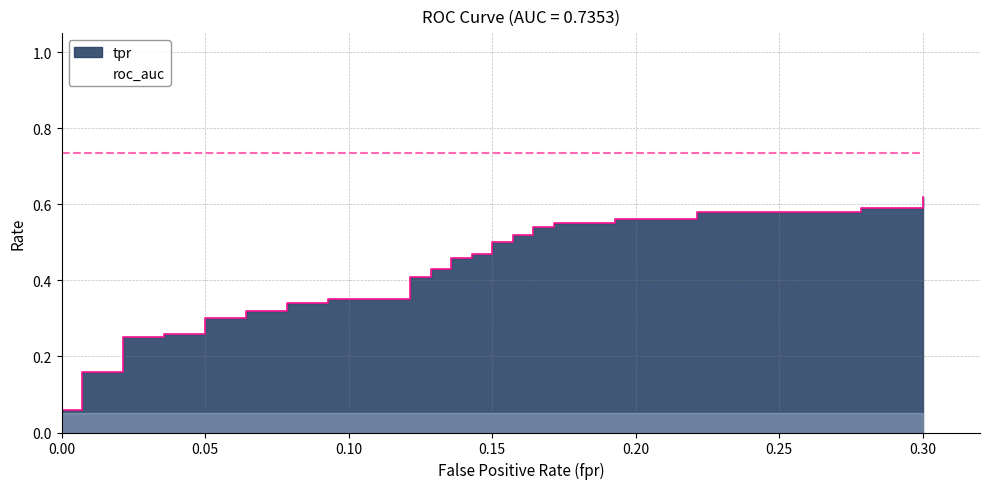

Which category has the highest value across all series?

0.30